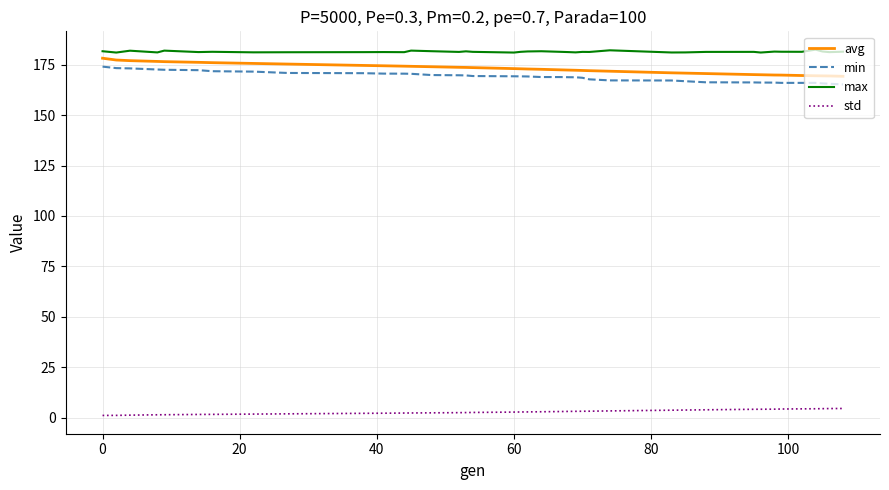

What is the maximum value shown in the chart?

182.5